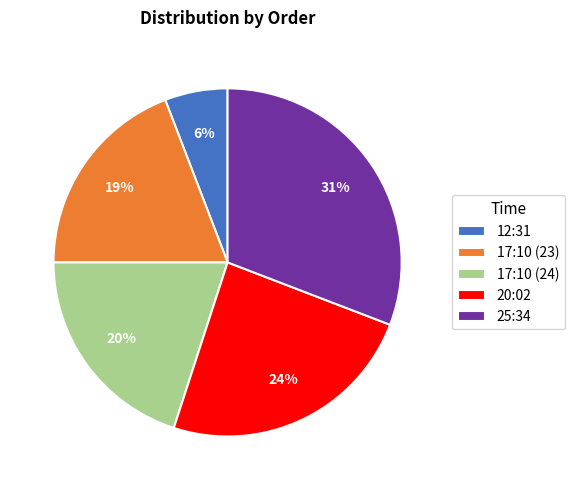

Rank the categories by value from lowest to highest.

12:31, 17:10 (23), 17:10 (24), 20:02, 25:34